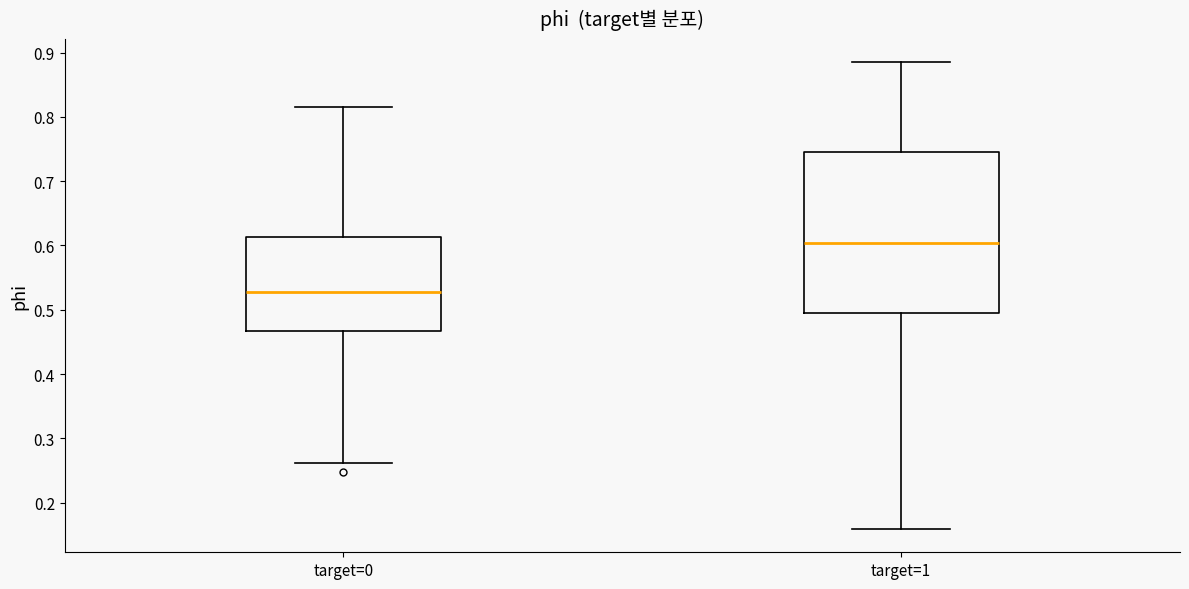

Where does the upper whisker of the box for target=0 end on the y-axis? The values are not printed on the chart, so give them approximately, as read against the axis.

0.82